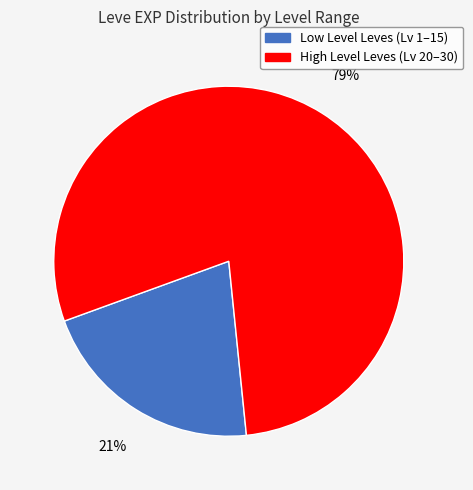

Count the number of slices in the pie.

2